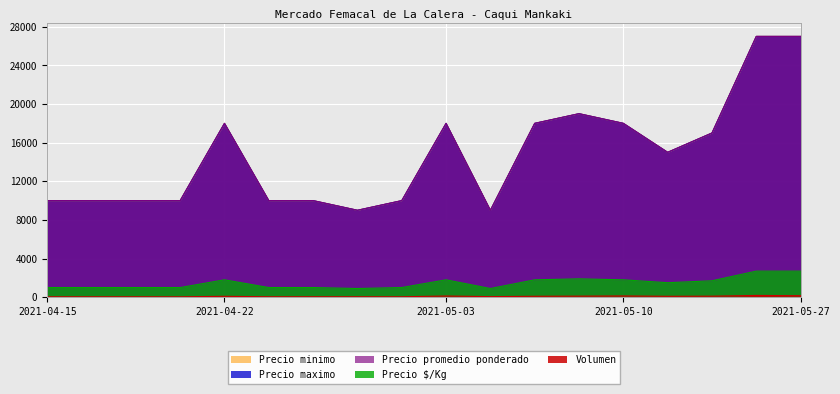

At which label does Precio maximo first exceed 15000?

2021-04-22